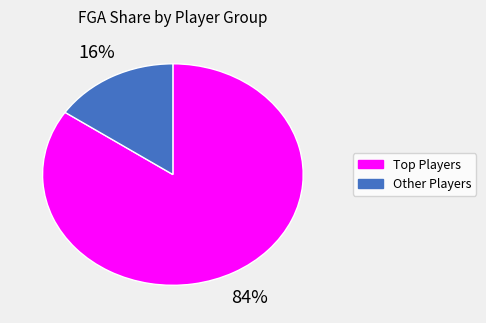

To the nearest percent, what is the average slice percentage?

50%